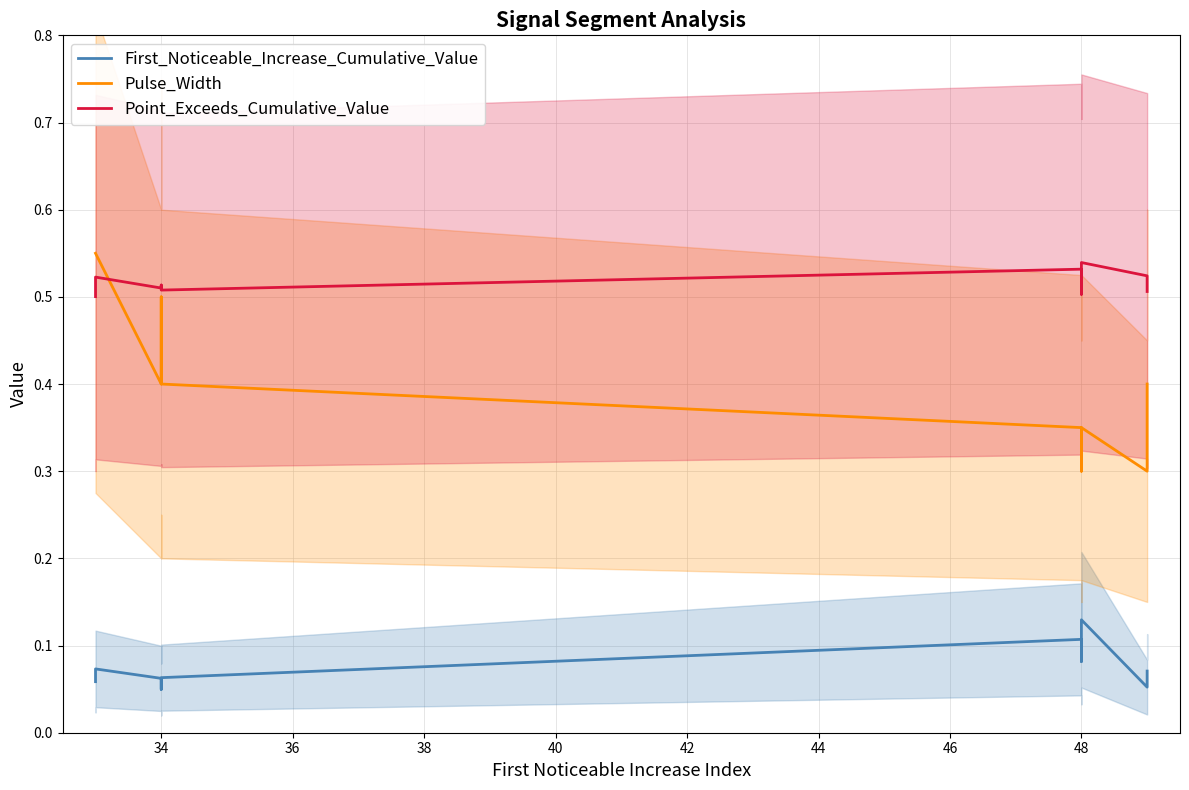

Reading left to right, list all the values displayed in this chart.

First_Noticeable_Increase_Cumulative_Value: 0.1	0.1	0.1	0.0	0.1	0.1	0.1	0.1	0.1	0.1
Pulse_Width: 0.6	0.6	0.4	0.5	0.4	0.3	0.3	0.3	0.3	0.4
Point_Exceeds_Cumulative_Value: 0.5	0.5	0.5	0.5	0.5	0.5	0.5	0.5	0.5	0.5